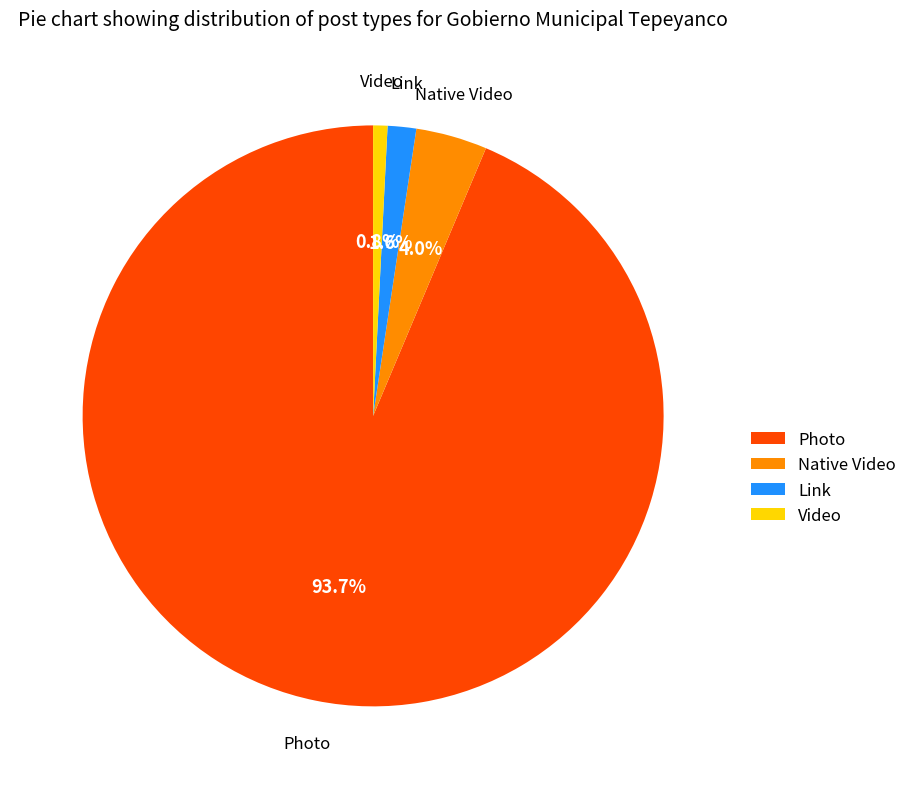

What percentage is NOT represented by Native Video?

96.0%